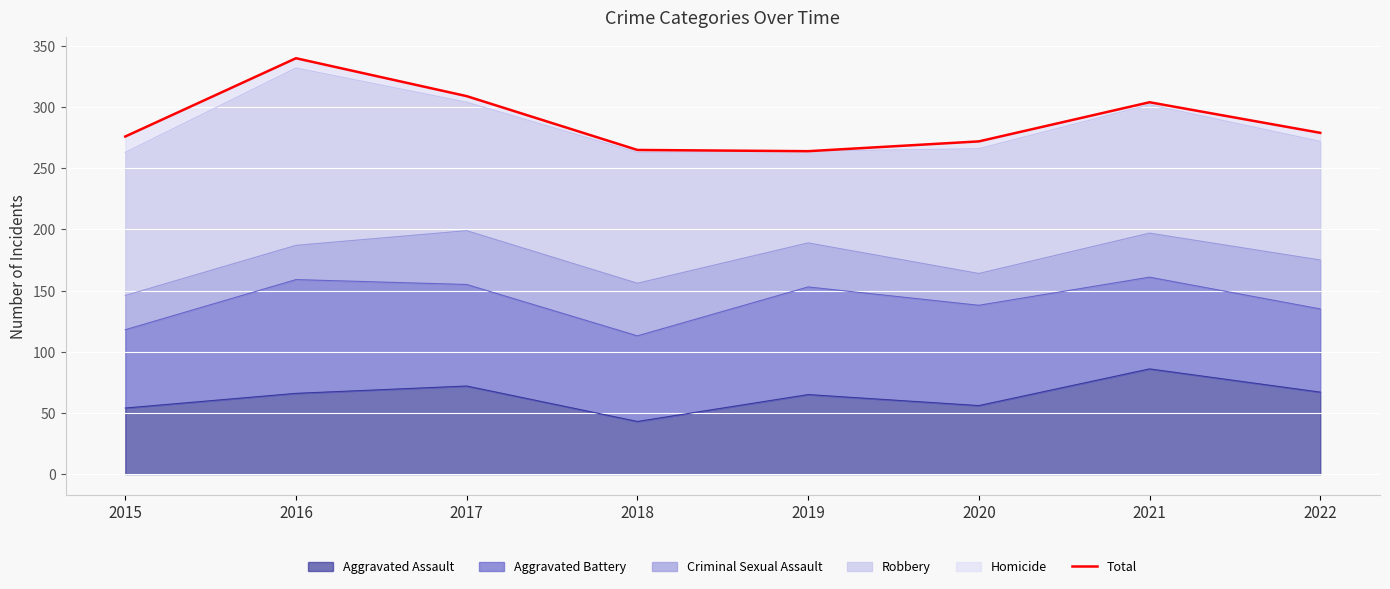

How many lines are shown in the chart?

1